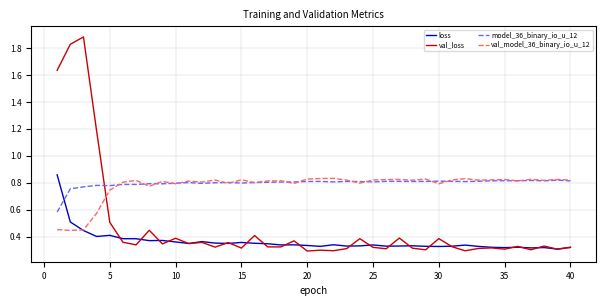

How many intersections are there between val_loss and model_36_binary_io_u_12?

1